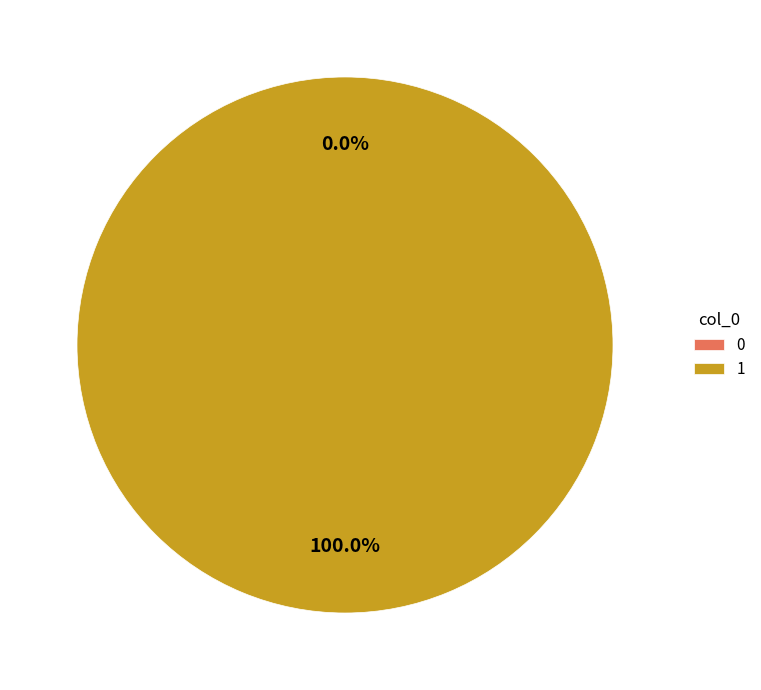

Count the number of slices in the pie.

2